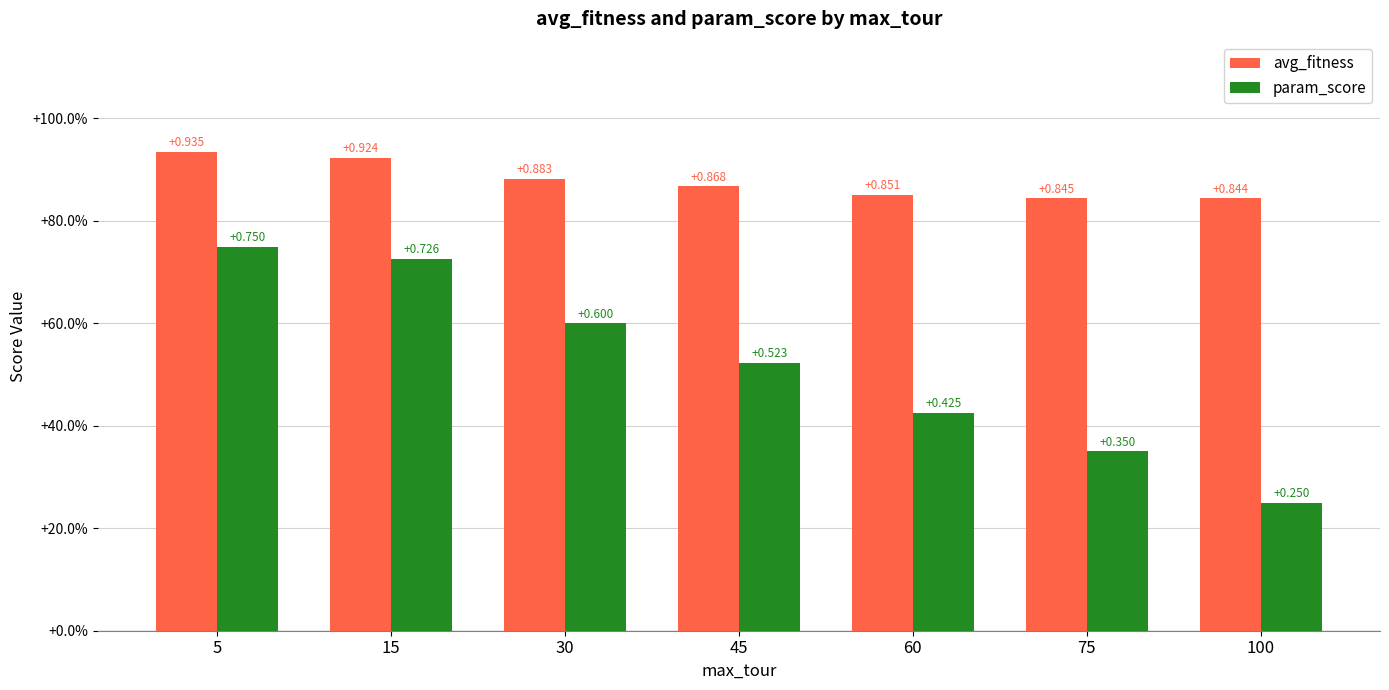

Reading right to left, transcribe all the data shown in this chart.

avg_fitness: 0.8	0.8	0.9	0.9	0.9	0.9	0.9
param_score: 0.2	0.4	0.4	0.5	0.6	0.7	0.8